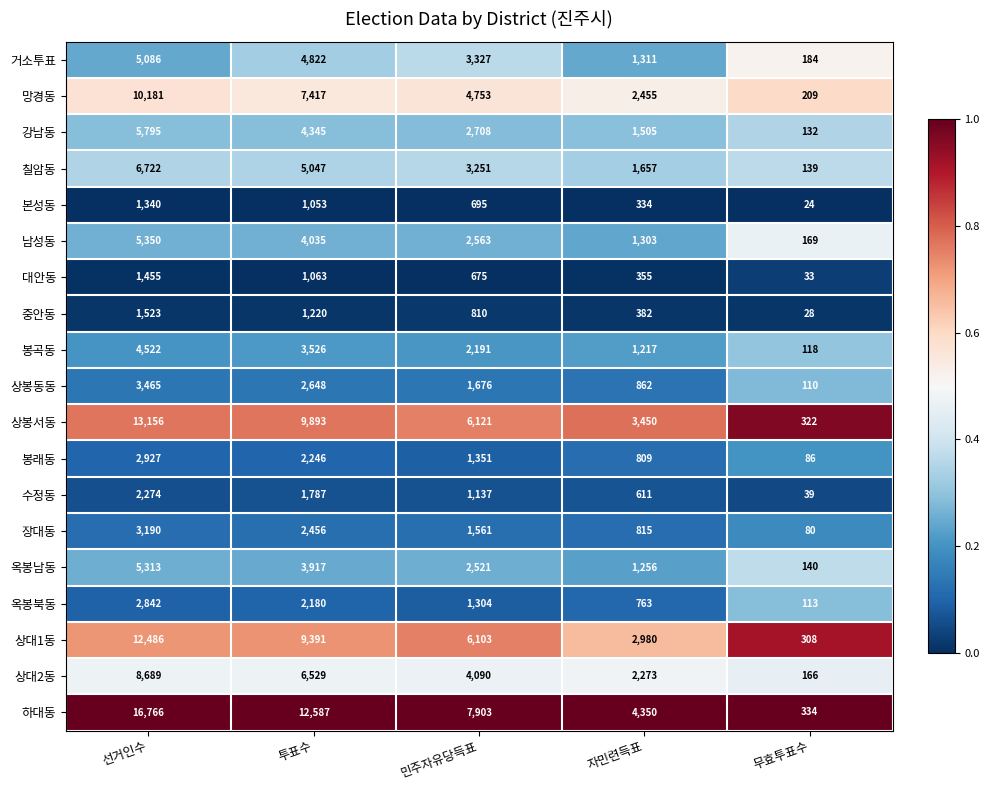

Count the number of data series in this chart.

19